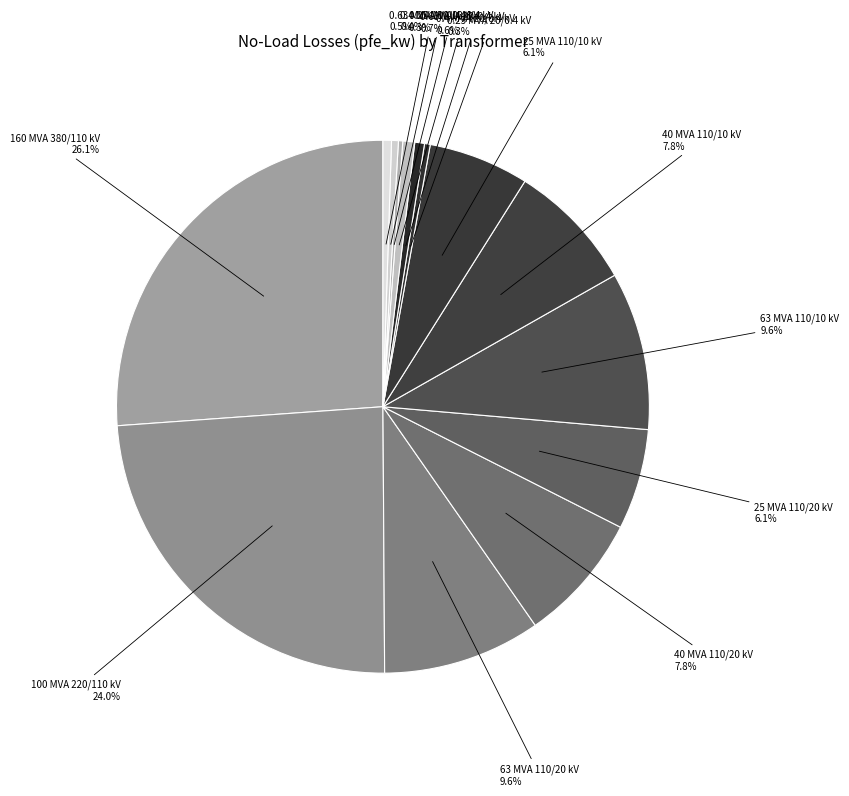

Between 40 MVA 110/20 kV and 0.4 MVA 20/0.4 kV, which is larger?

40 MVA 110/20 kV